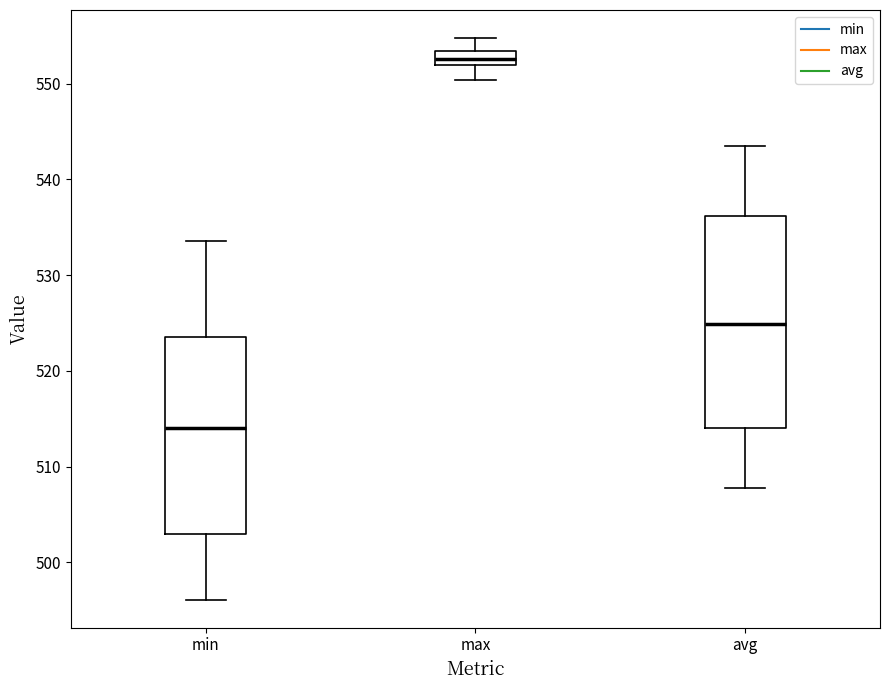

Which box has the lowest median line?

min